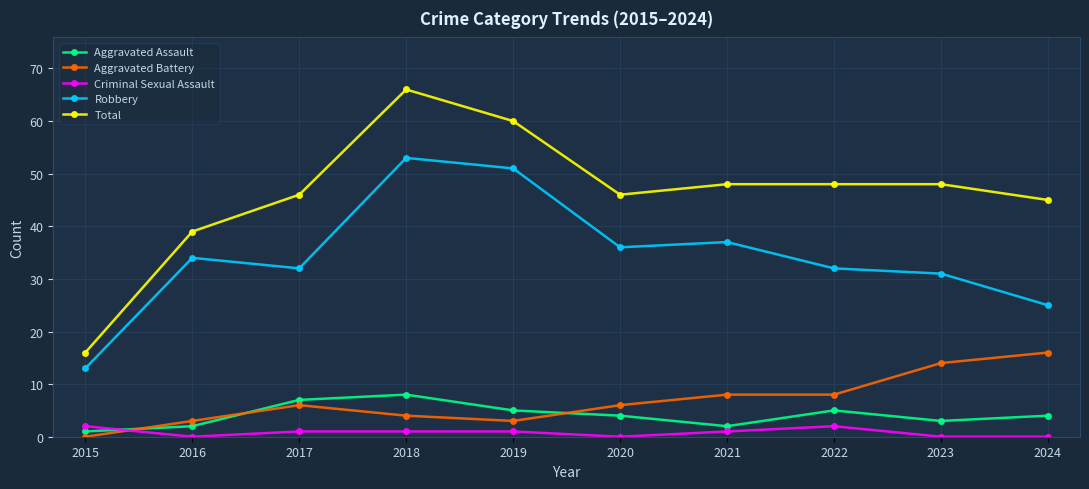

At which label is Total closest to 41?

2016